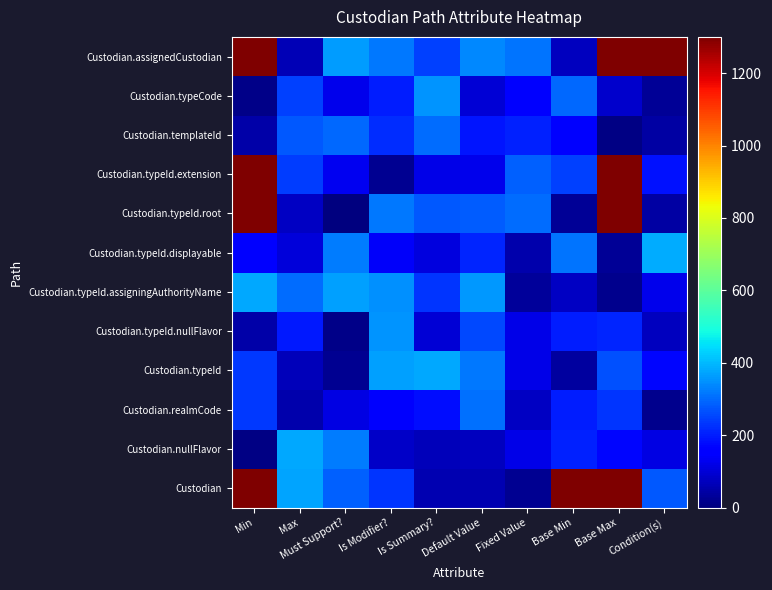

At which category does the chart reach its peak across all series?

Base Max